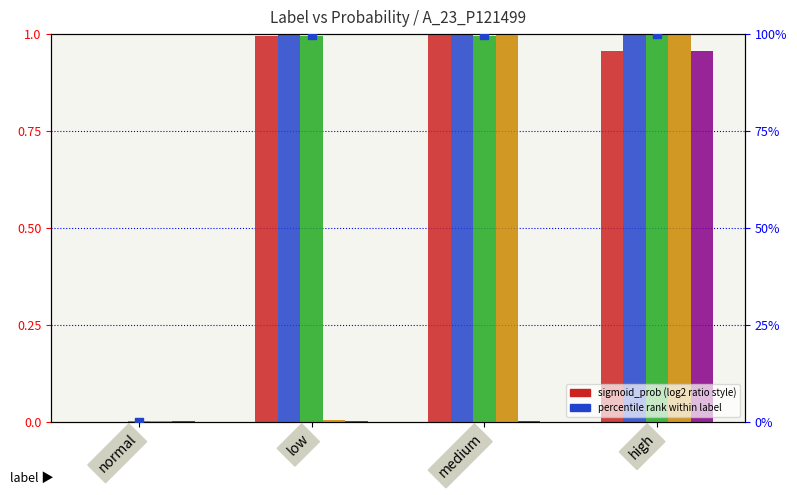

What is the total value across all series at low?

102.9